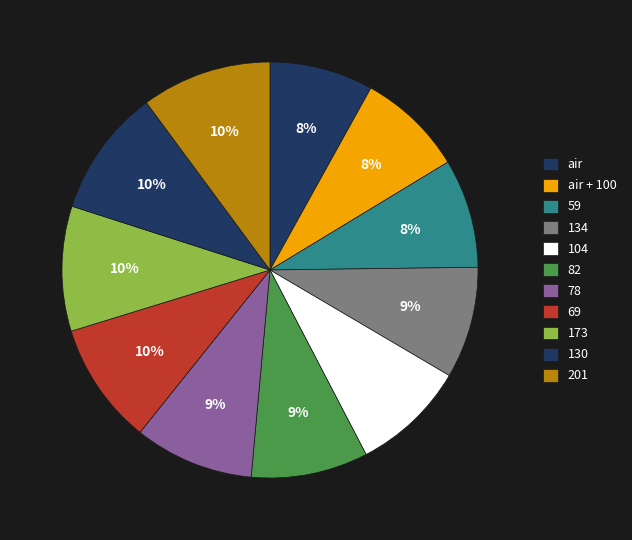

What is the total percentage of 201 and 69?

19.6%